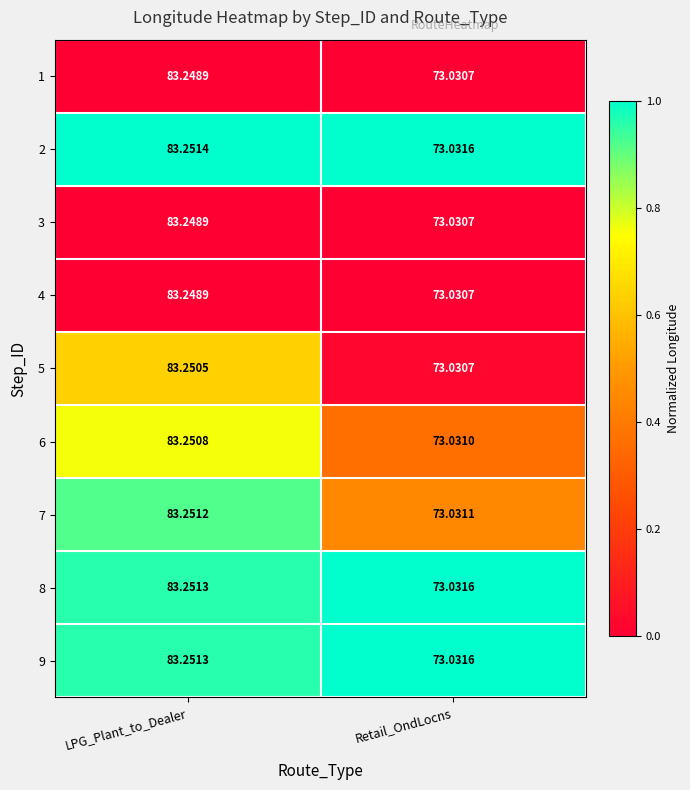

Rank the categories by 4 value from lowest to highest.

Retail_OndLocns, LPG_Plant_to_Dealer